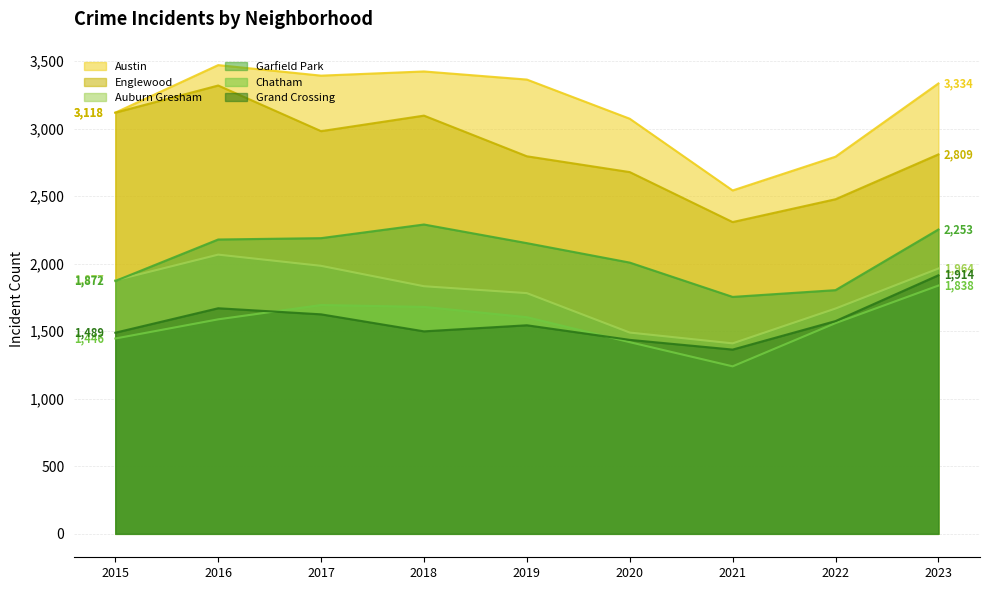

Which series changed the most between 2019 and 2023?

Grand Crossing